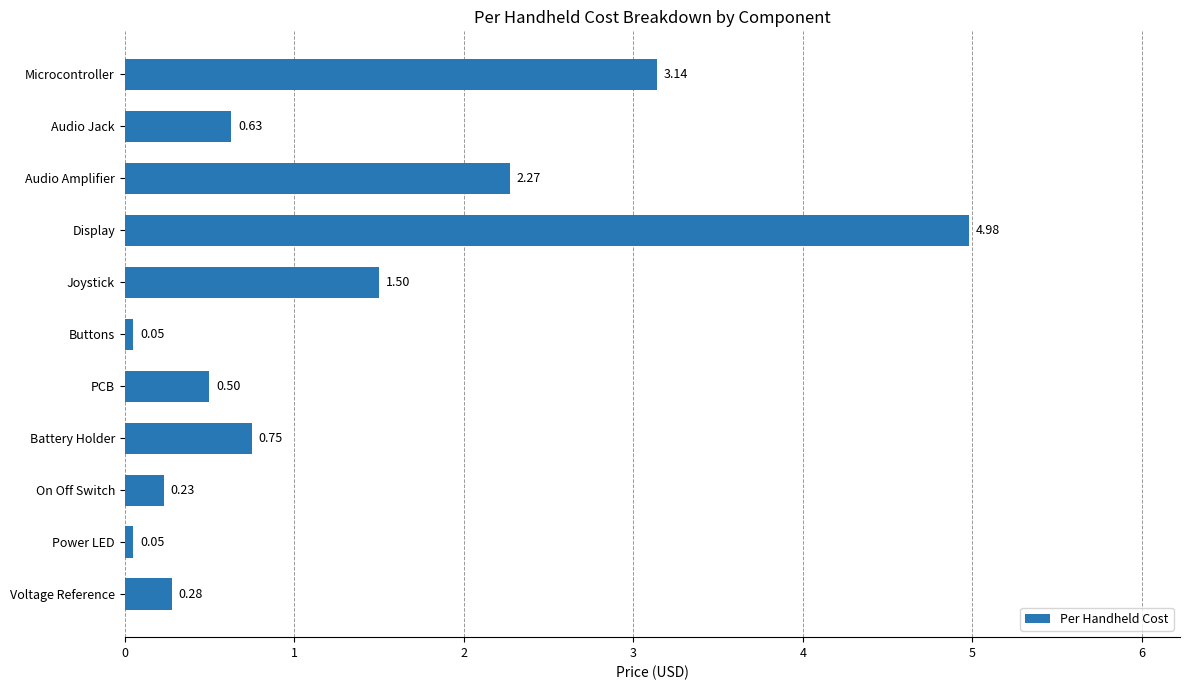

What is the label of the 4th bar from the bottom?

Battery Holder